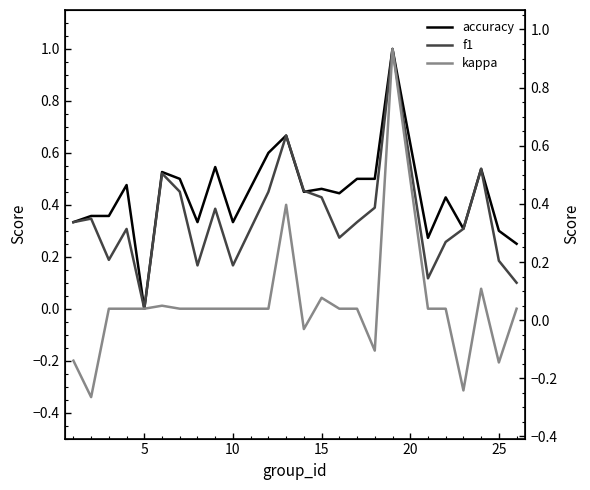

What is the highest value of the accuracy series?

1.0